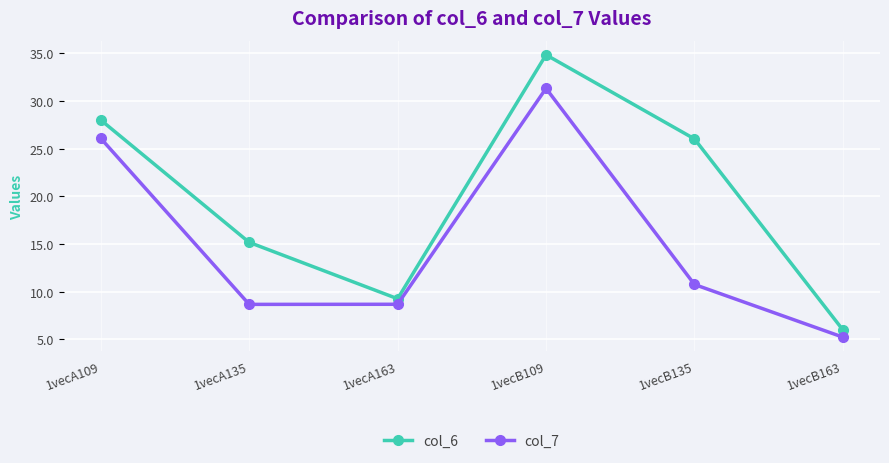

What is the spread (max minus min) of values at 1vecA109?

1.9